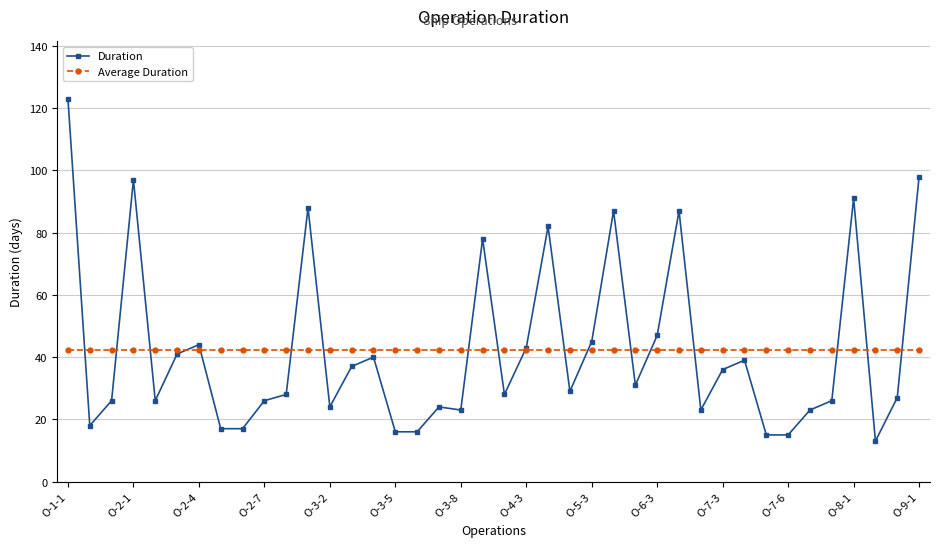

What is the minimum value shown in the chart?

13.0